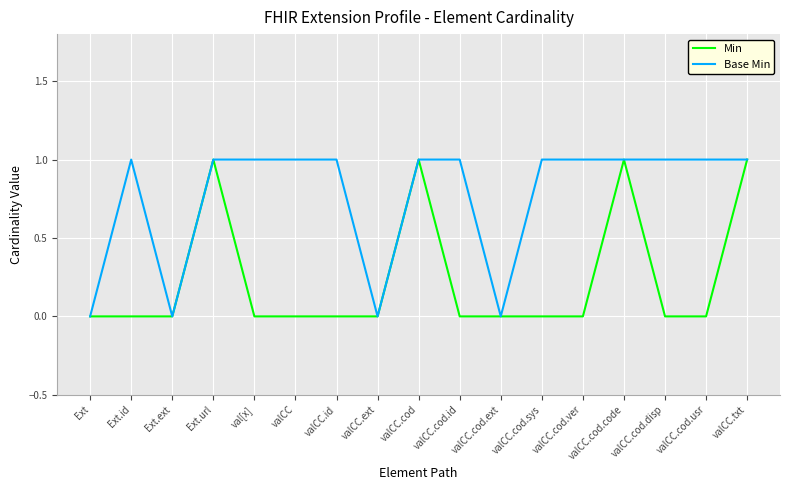

Rank the series by their average value, from highest to lowest.

Base Min, Min